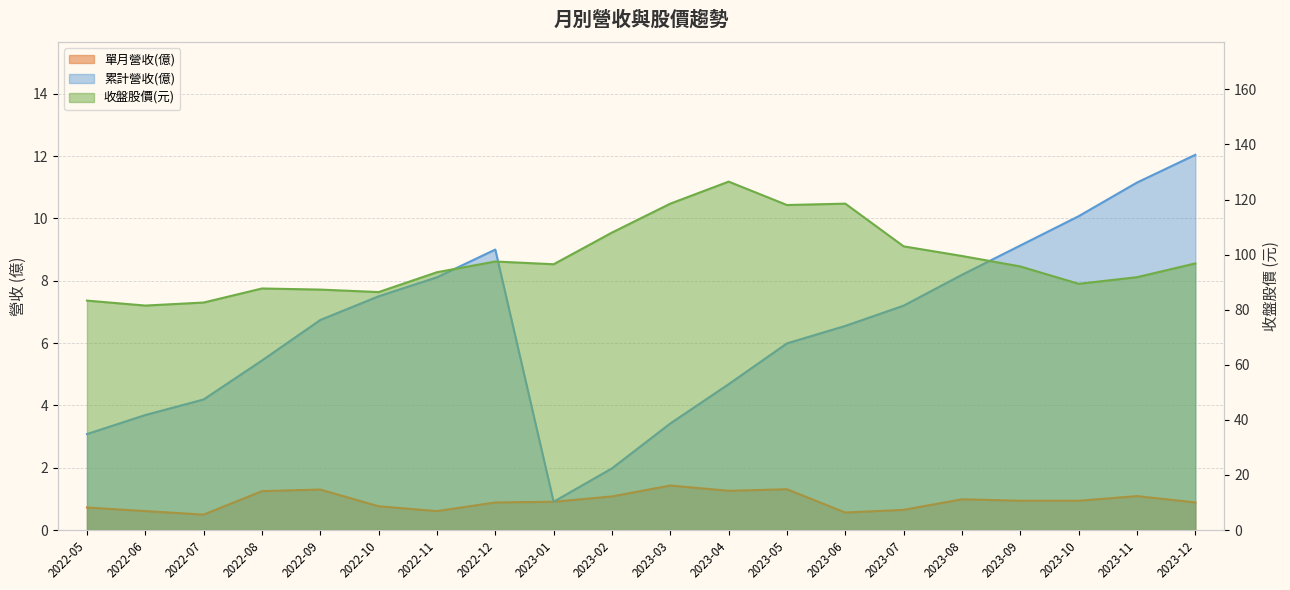

Which series has the largest total across all categories?

收盤股價(元)